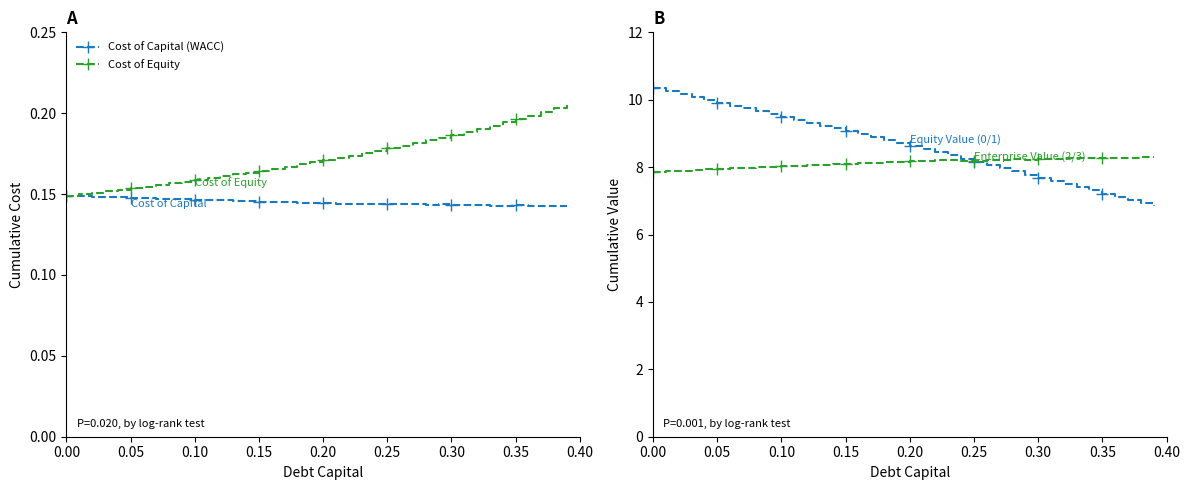

Count the Cost of Equity values in the range 0 to 1.

40